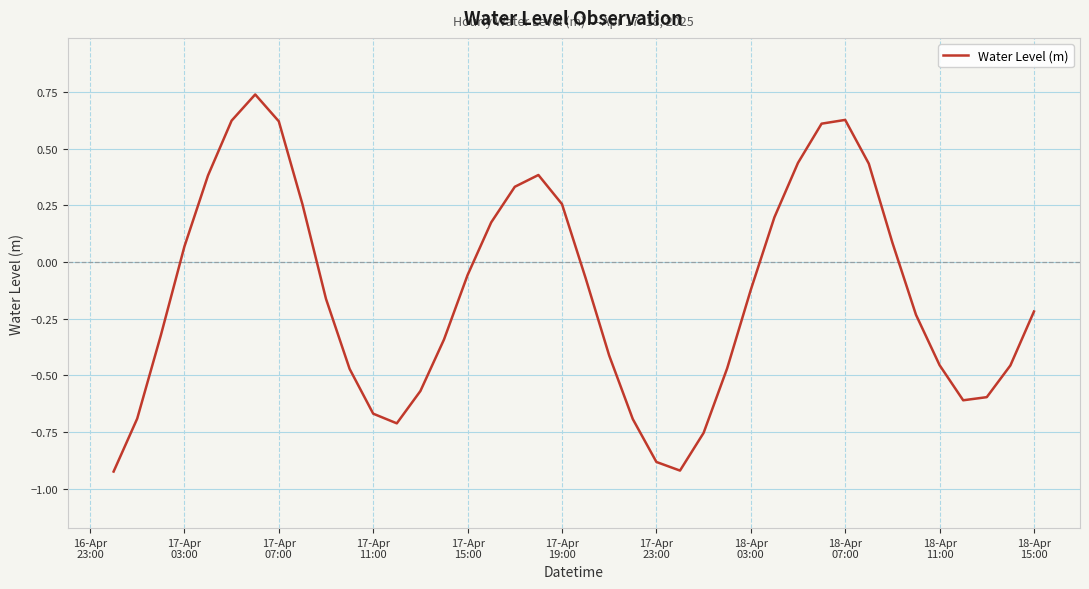

What is the difference between the maximum and minimum values?

1.7